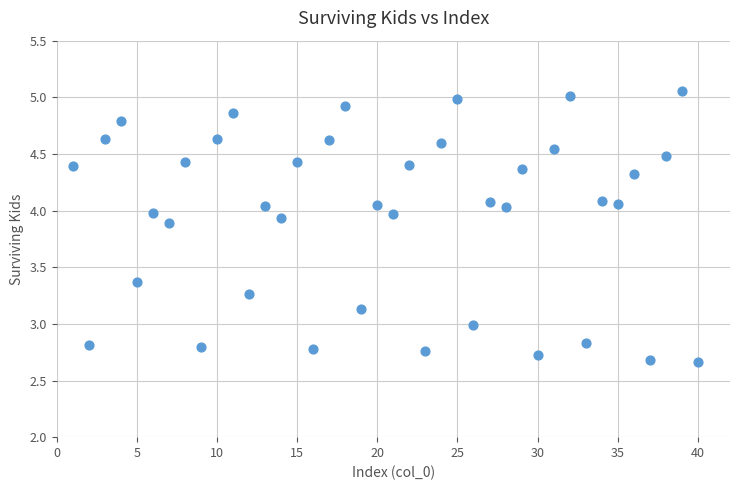

What is the range of X values (max minus min)?

39.0